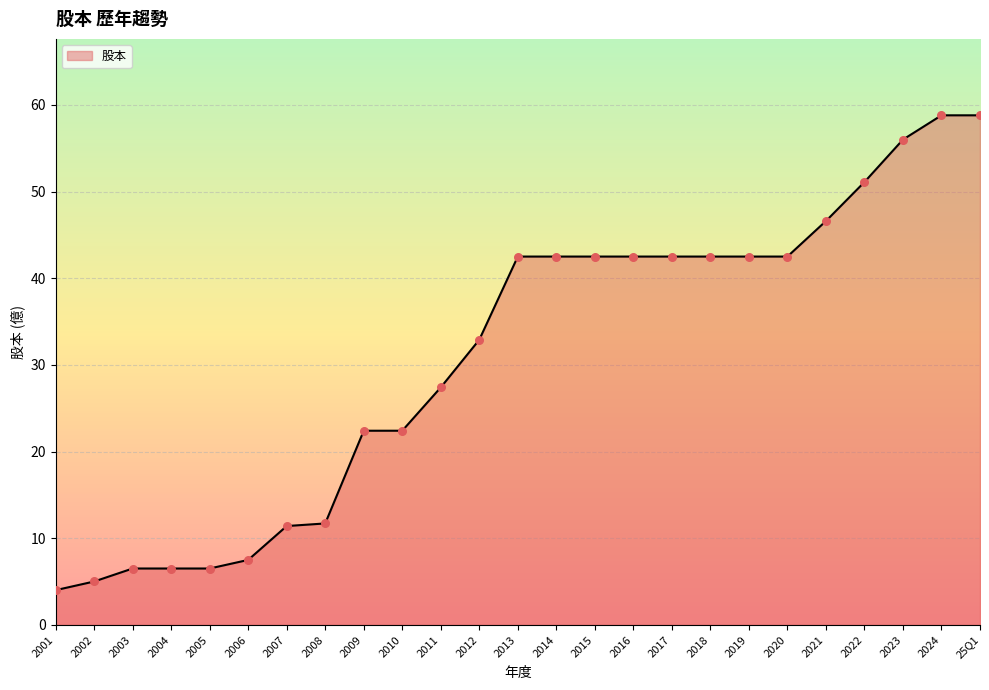

Approximately how many times larger is the value at 2023 compared to 2009?

2.5